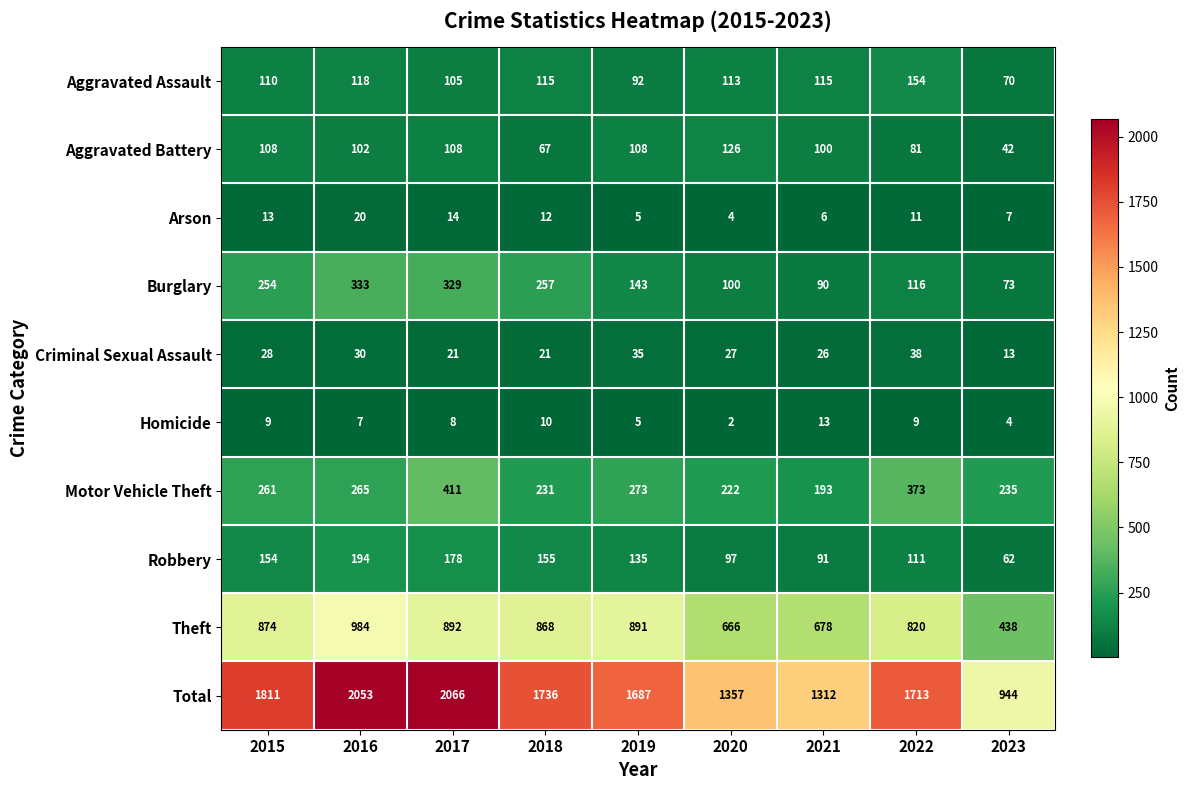

What is the total value across all series at 2017?

4132